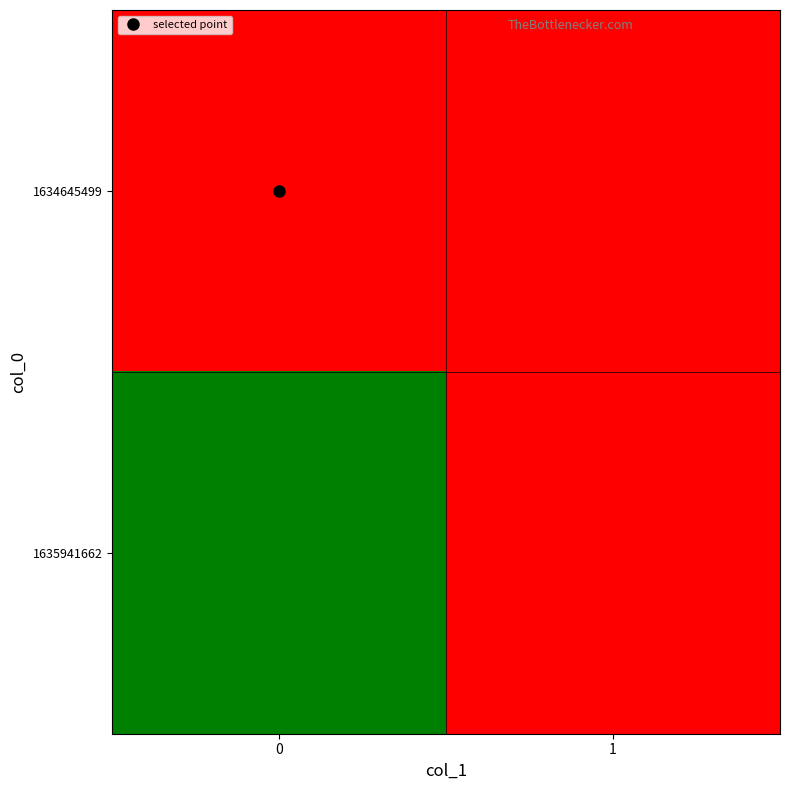

How many distinct data groups are displayed?

2